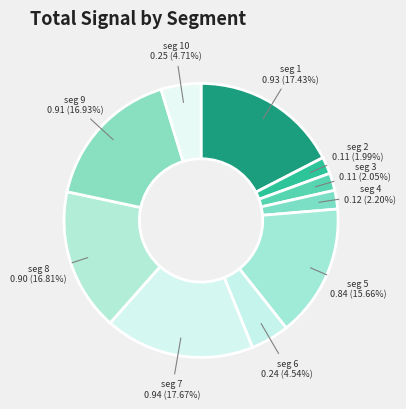

What is the smallest slice in the pie chart?

signal segment 2